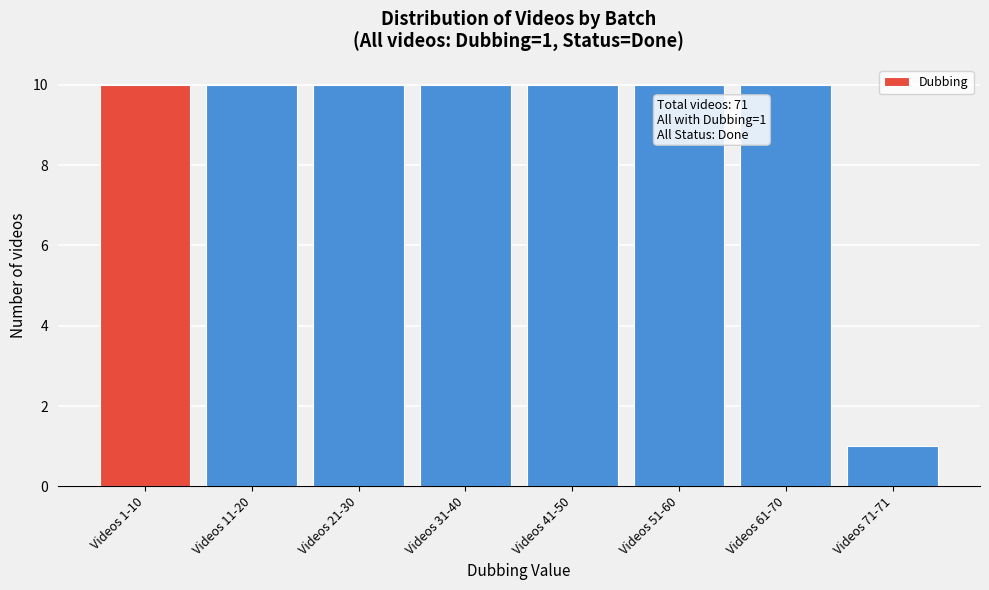

Reading left to right, list all the values displayed in this chart.

10	10	10	10	10	10	10	1